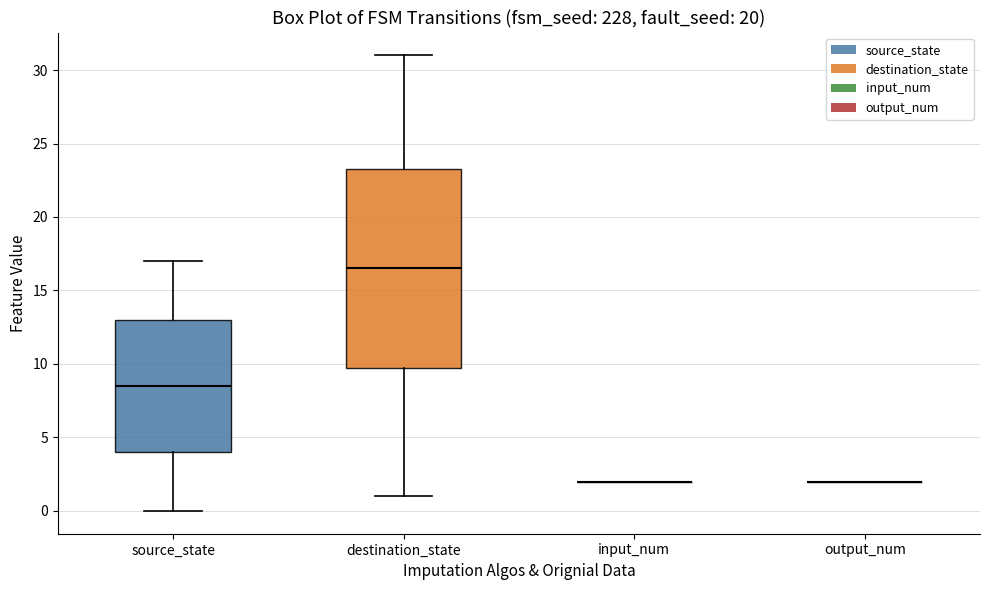

Reading left to right, transcribe this box plot: for each box, give where its median line is, the range the box spans, and where its two whiskers end, as read against the y-axis. The values are not printed on the chart, so give them approximately, as read against the axis.

source_state: median 8.5, box 4.0 to 13.0, whiskers 0.0 to 17.0
destination_state: median 16.5, box 10.0 to 23.5, whiskers 1.0 to 31.0
input_num: box collapsed to a line at 2.0, whiskers 2.0 to 2.0
output_num: box collapsed to a line at 2.0, whiskers 2.0 to 2.0